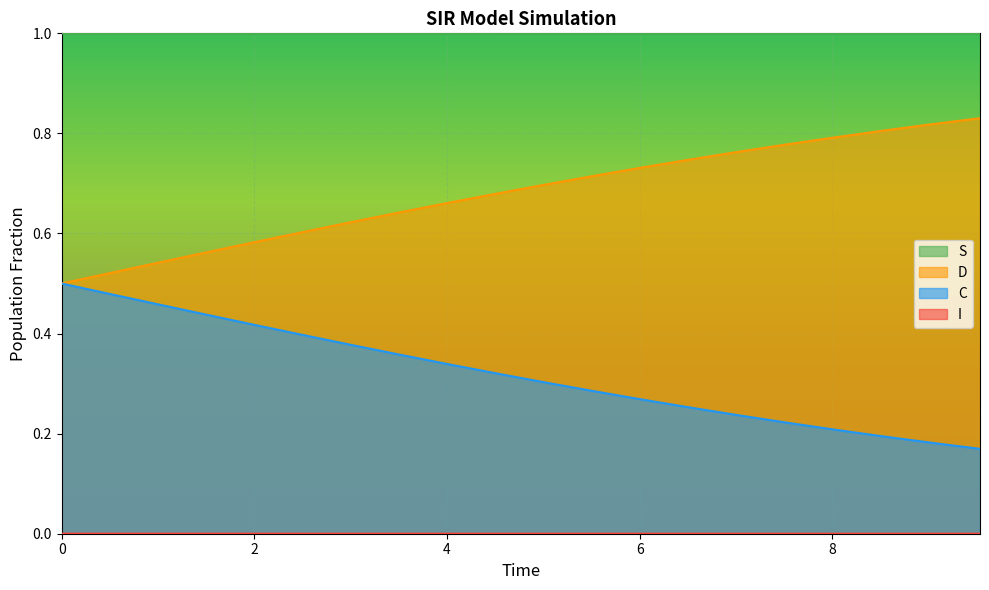

What is the total value across all series at 7.525083612040134?

2.0